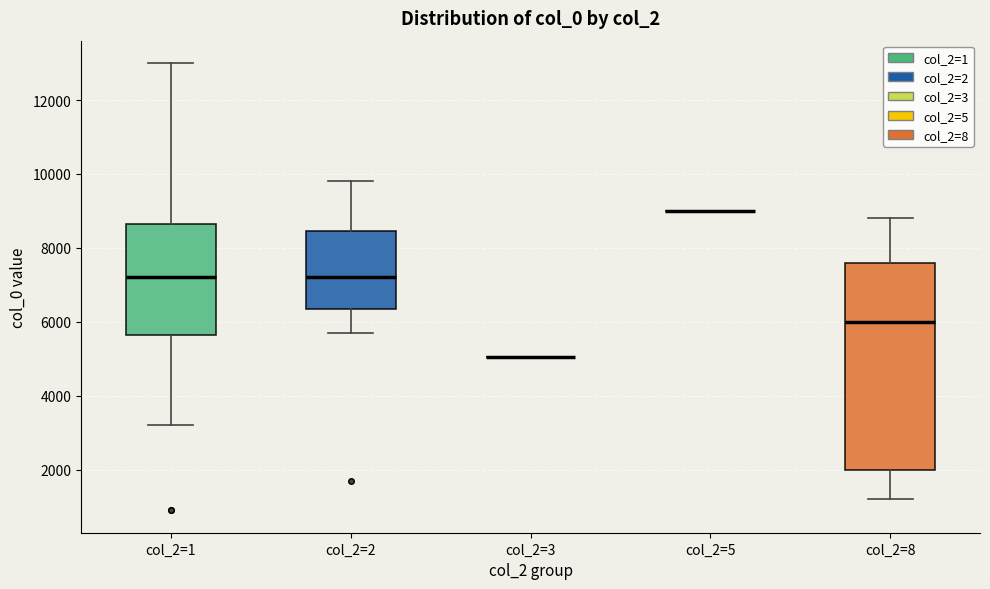

Which box is the tallest, from its lower edge to its upper edge?

col_2=8